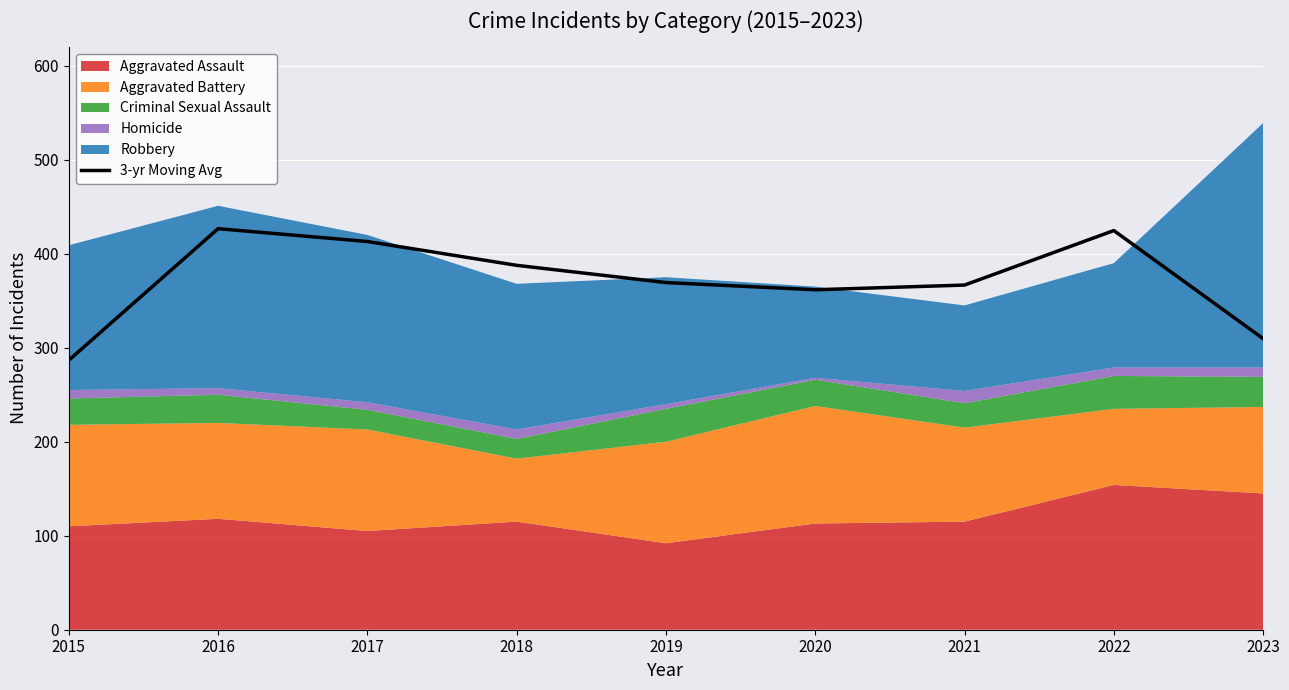

Reading left to right, transcribe all the data shown in this chart.

2015=286.7	2016=426.7	2017=413.0	2018=387.7	2019=369.3	2020=361.7	2021=366.7	2022=424.7	2023=309.7